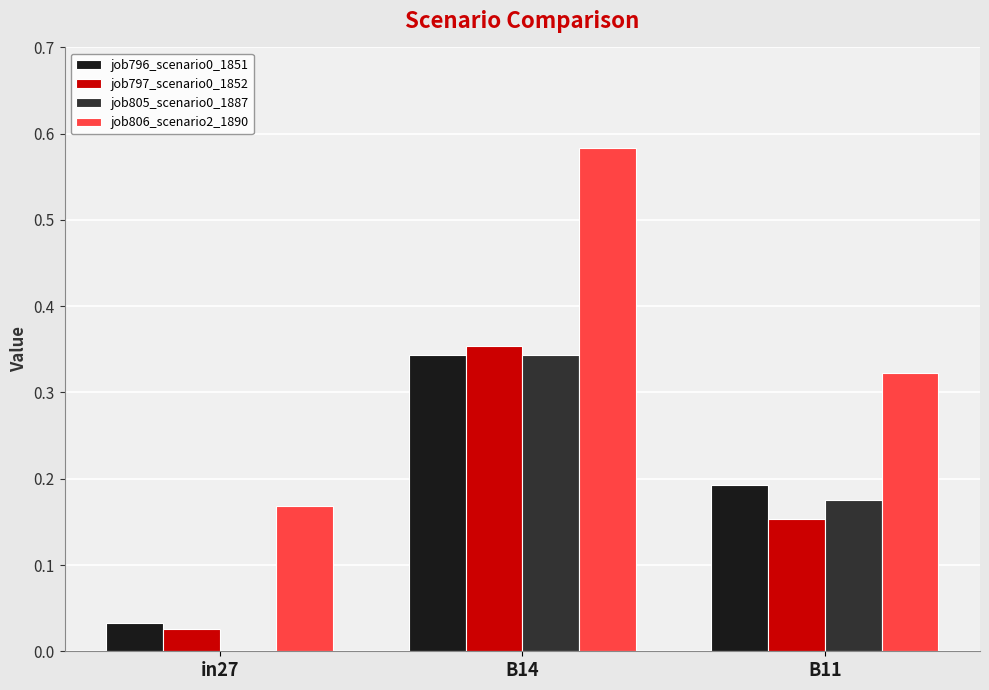

Which series has the largest total across all categories?

job806_scenario2_1890